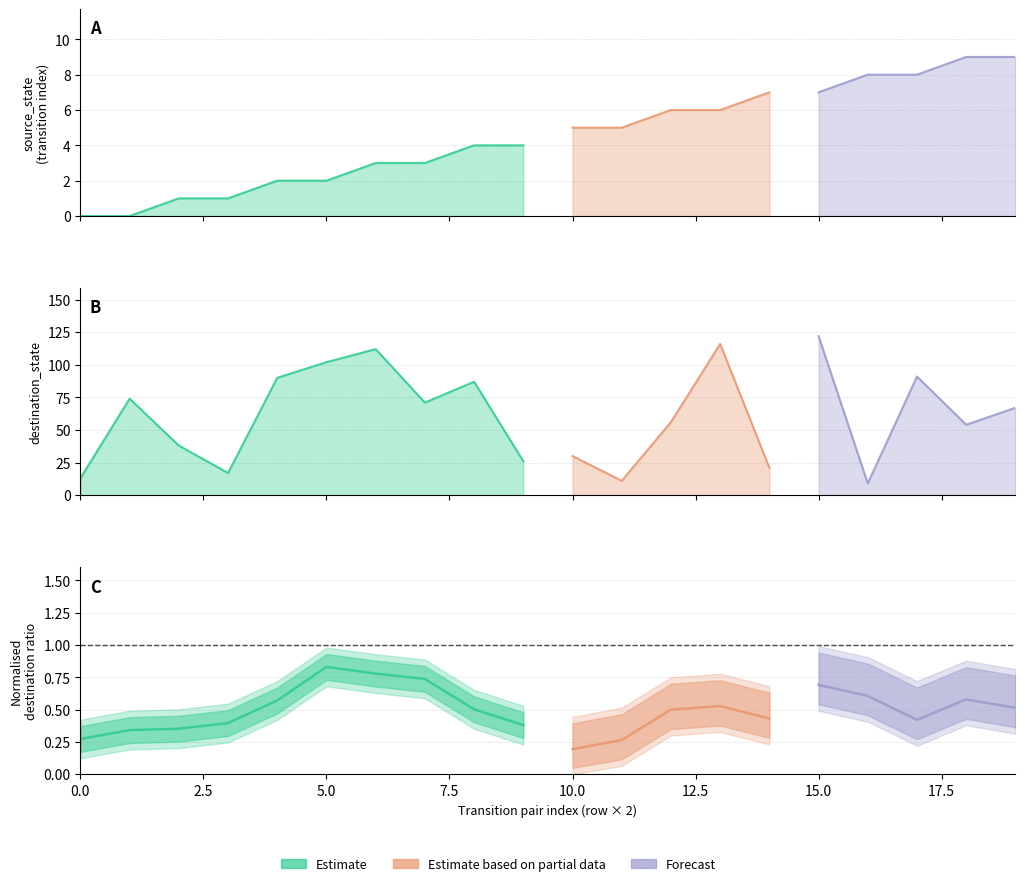

What is the spread (max minus min) of values at 2?

38